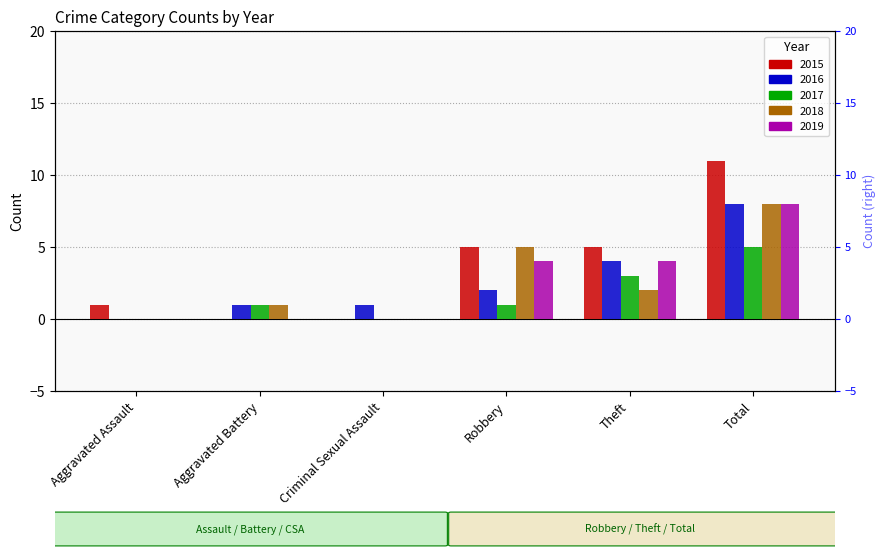

Rank the series at Aggravated Assault from lowest to highest value.

2016, 2017, 2018, 2019, 2015